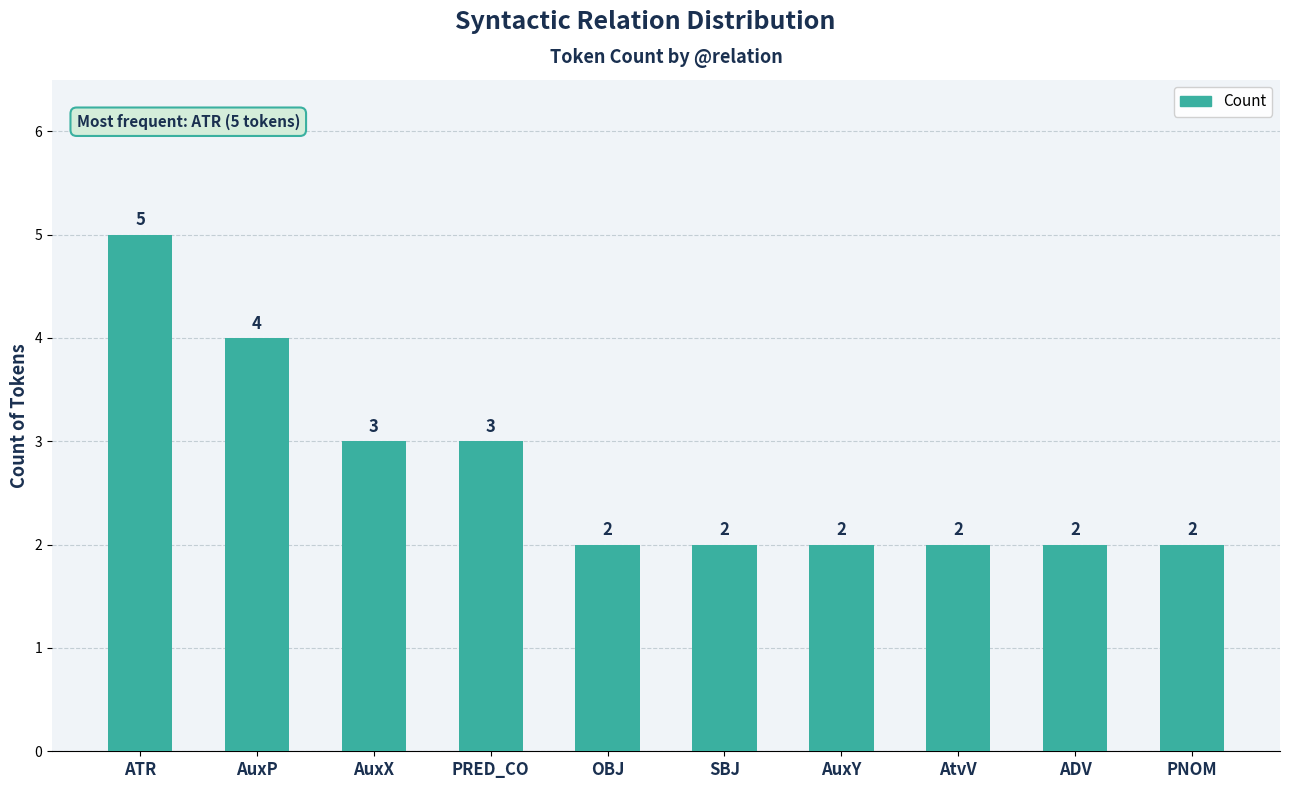

The value at AuxX is 3. True or false?

True